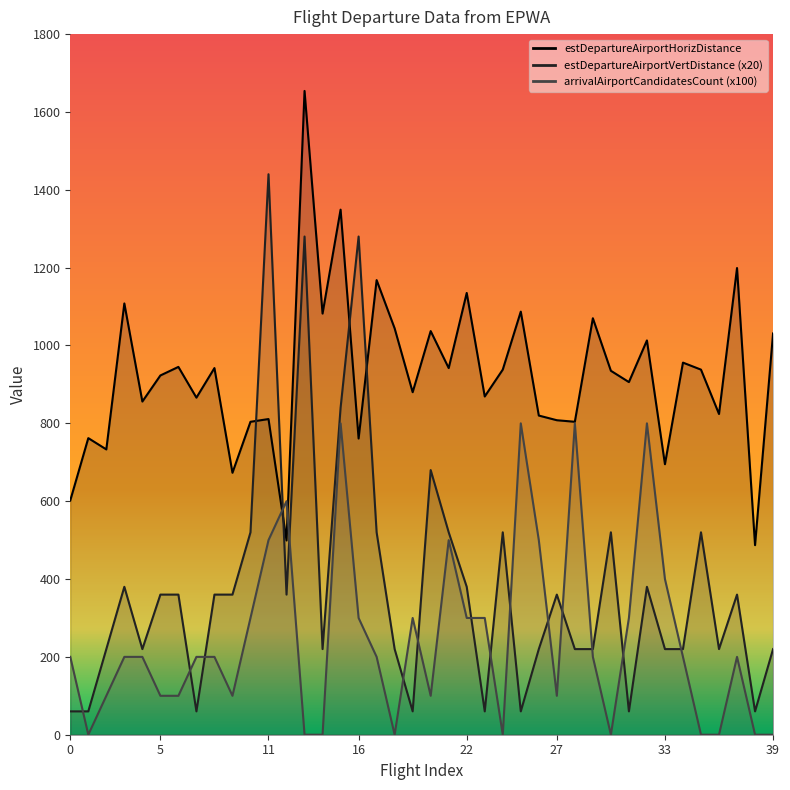

Read the estDepartureAirportHorizDistance value at 38.

487